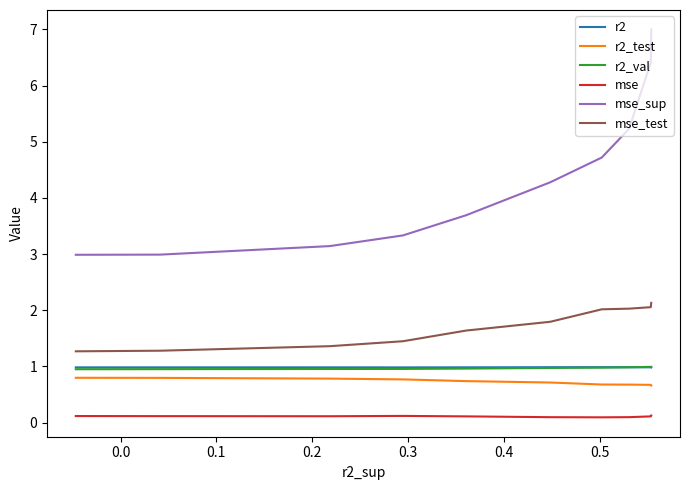

True or false: r2_test and mse_test cross at least once.

False